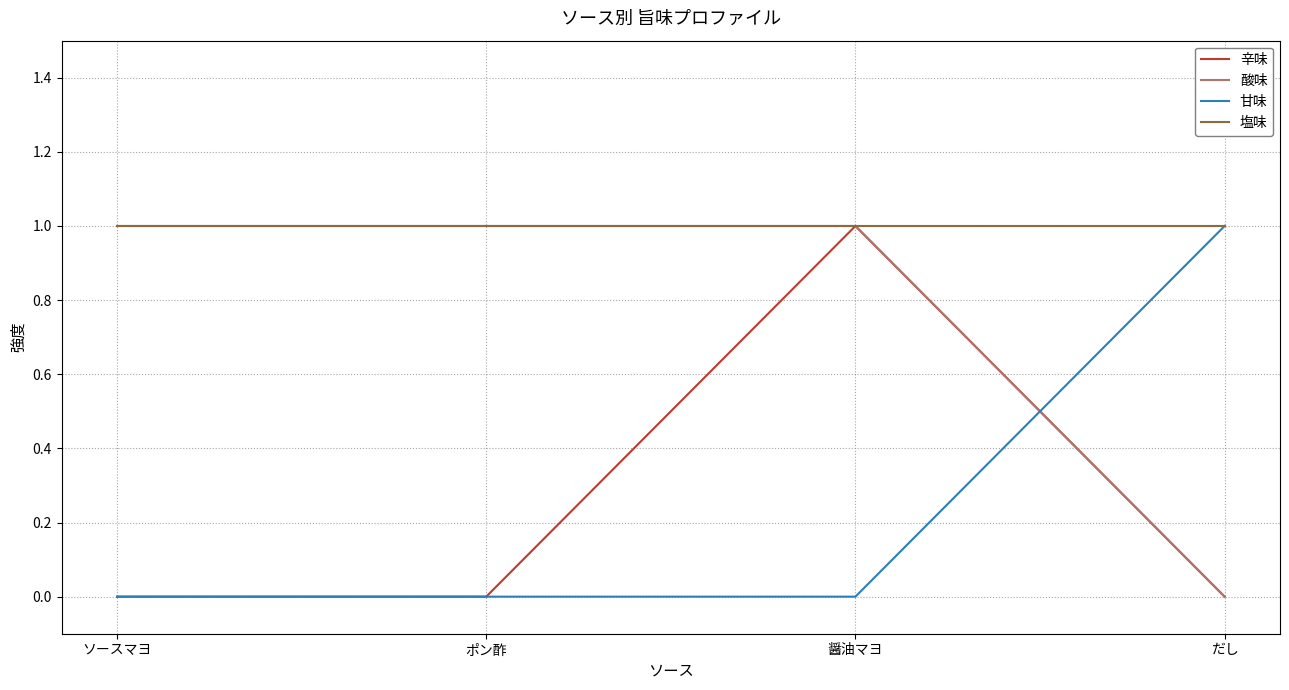

Does the chart have visible grid lines?

Yes